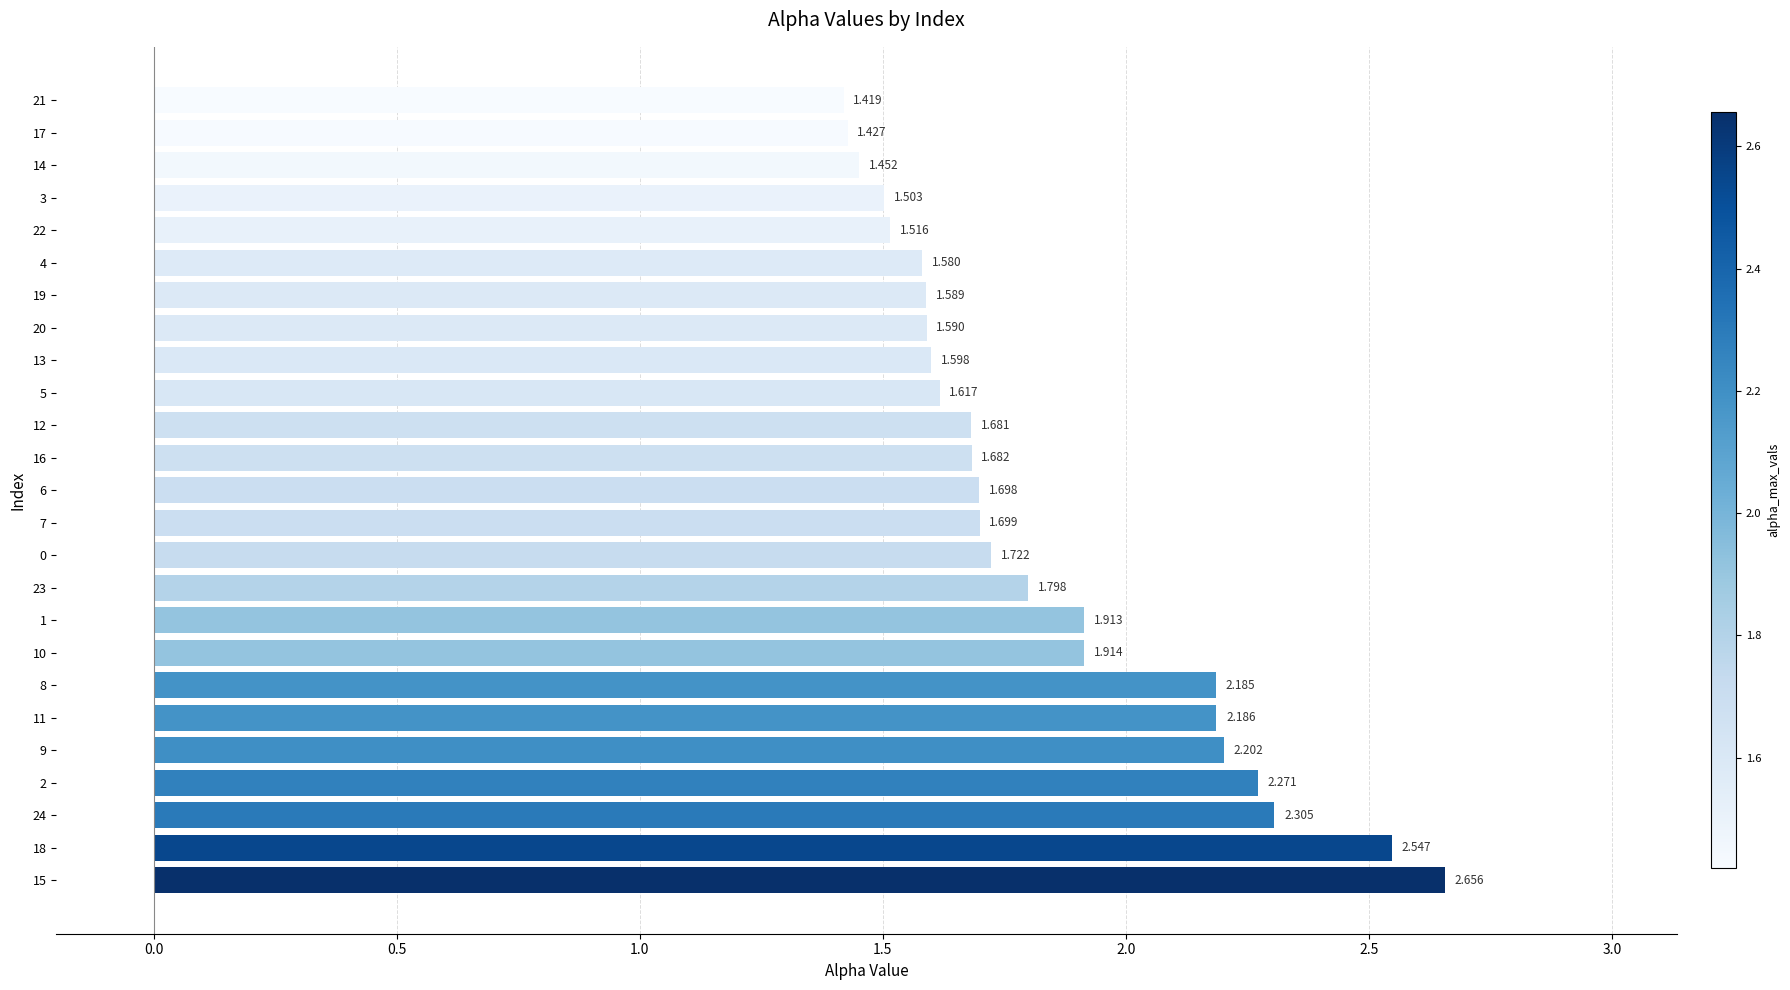

How many distinct data groups are displayed?

3